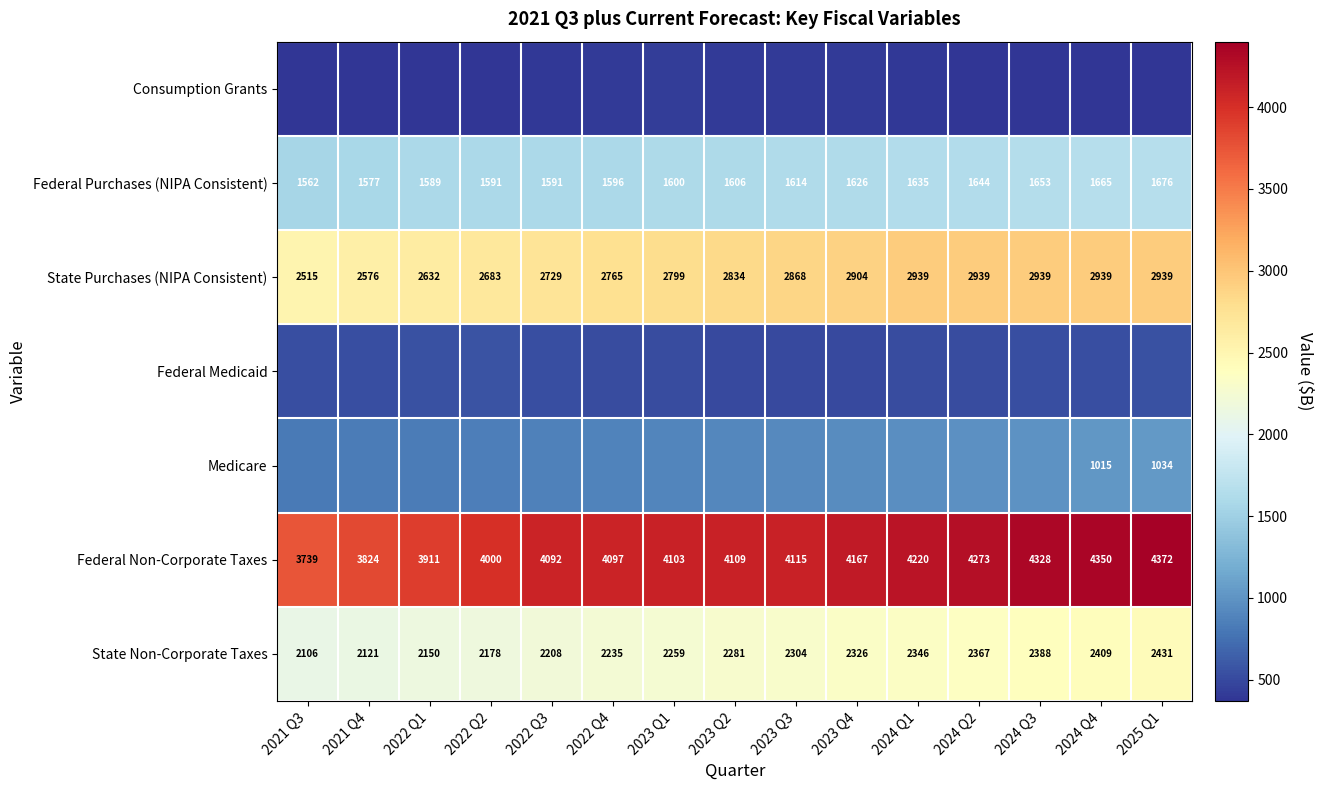

List the series in order of their peak value, highest first.

Federal Non-Corporate Taxes, State Purchases (NIPA Consistent), State Non-Corporate Taxes, Federal Purchases (NIPA Consistent), Medicare, Federal Medicaid, Consumption Grants